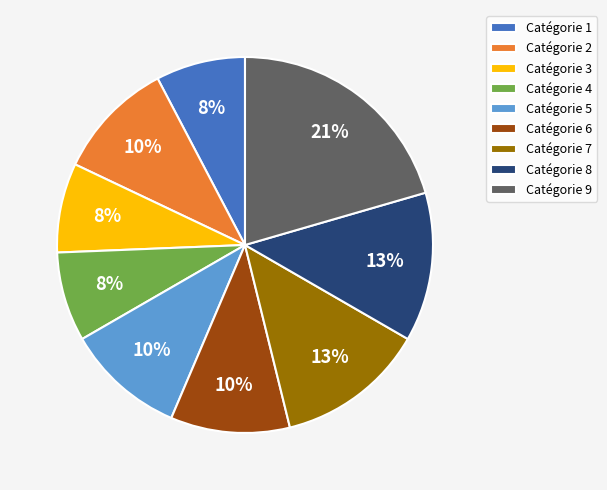

To the nearest percent, what percentage of the pie is Catégorie 4?

8%